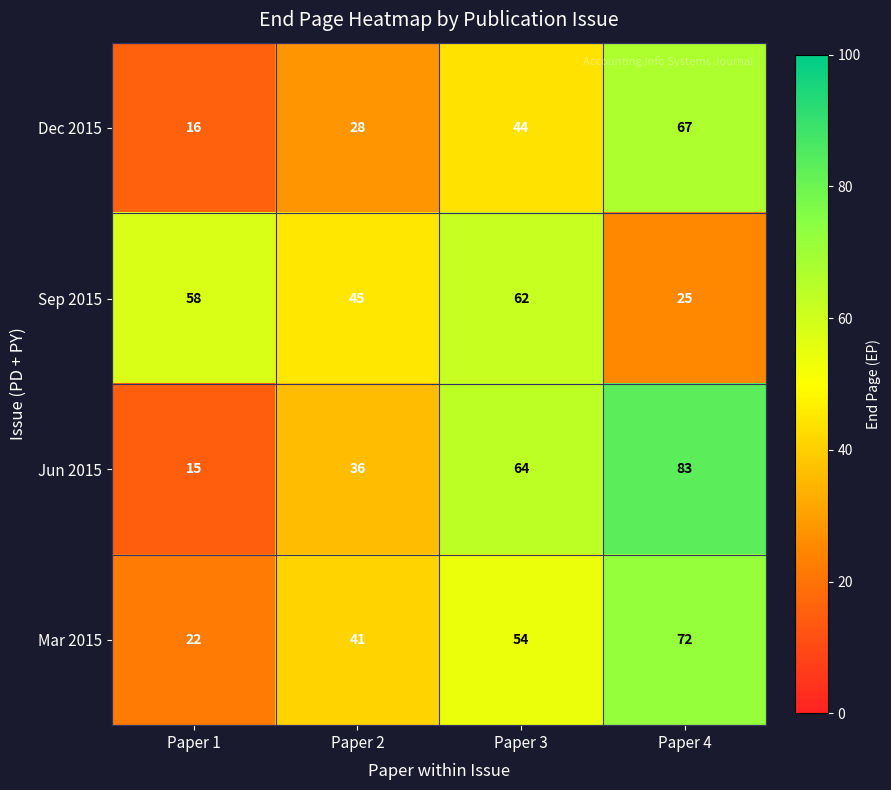

What is the spread (max minus min) of values at Paper 3?

20